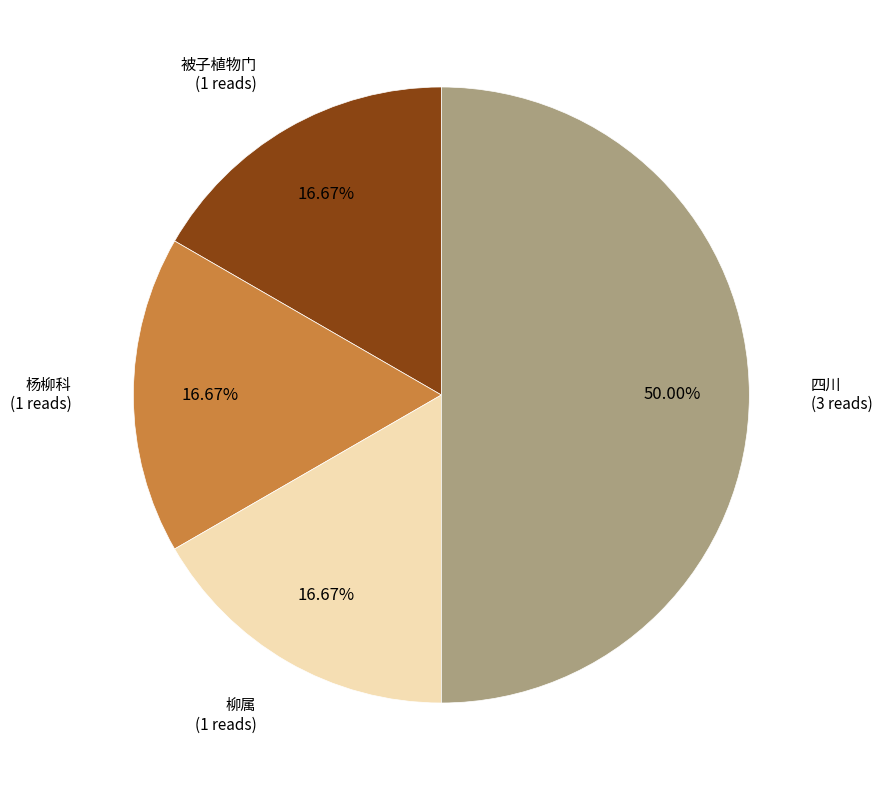

What percentage is the 杨柳科 slice, to the nearest percent?

17%